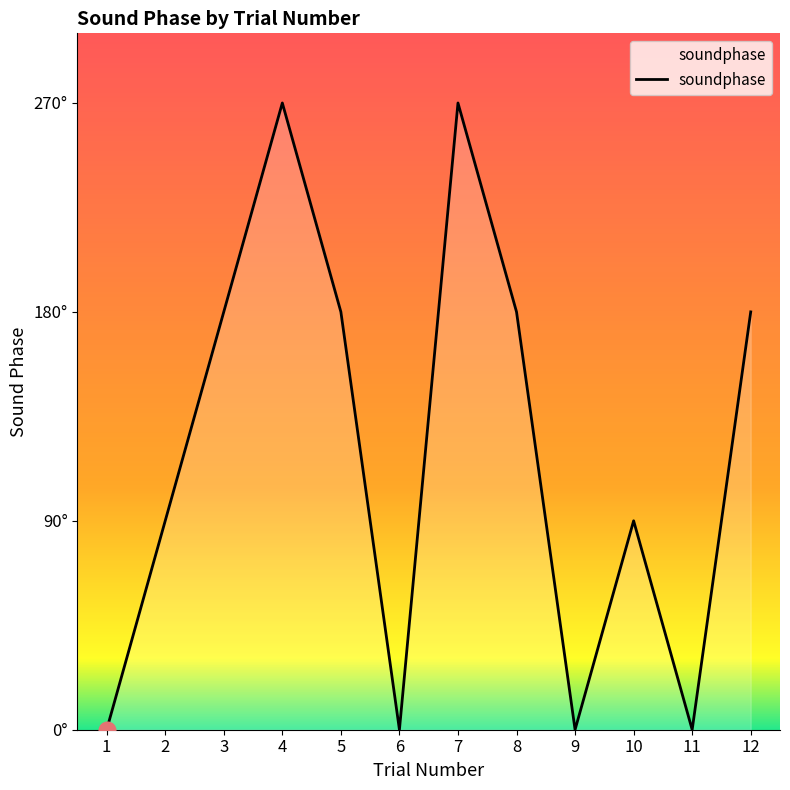

At which label does the data first exceed 180?

4